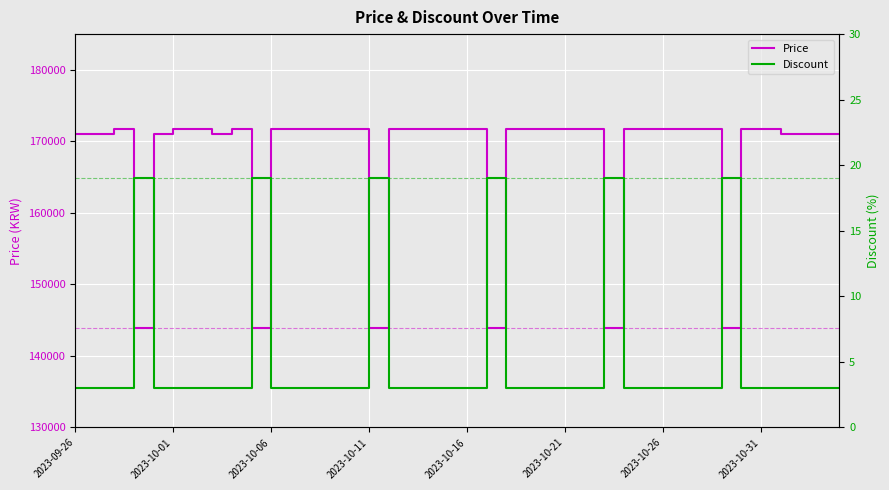

The value of Price at 23 is 303332. True or false?

False